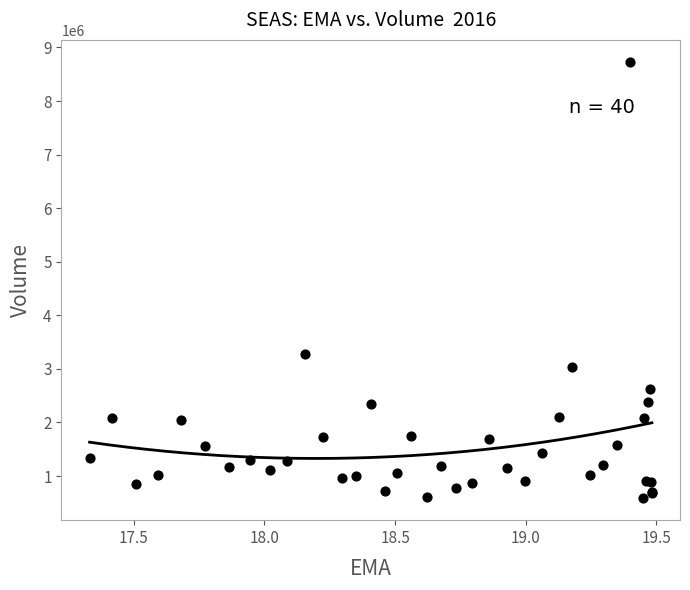

What Y value in the scatter plot is closest to 4658700?

3275000